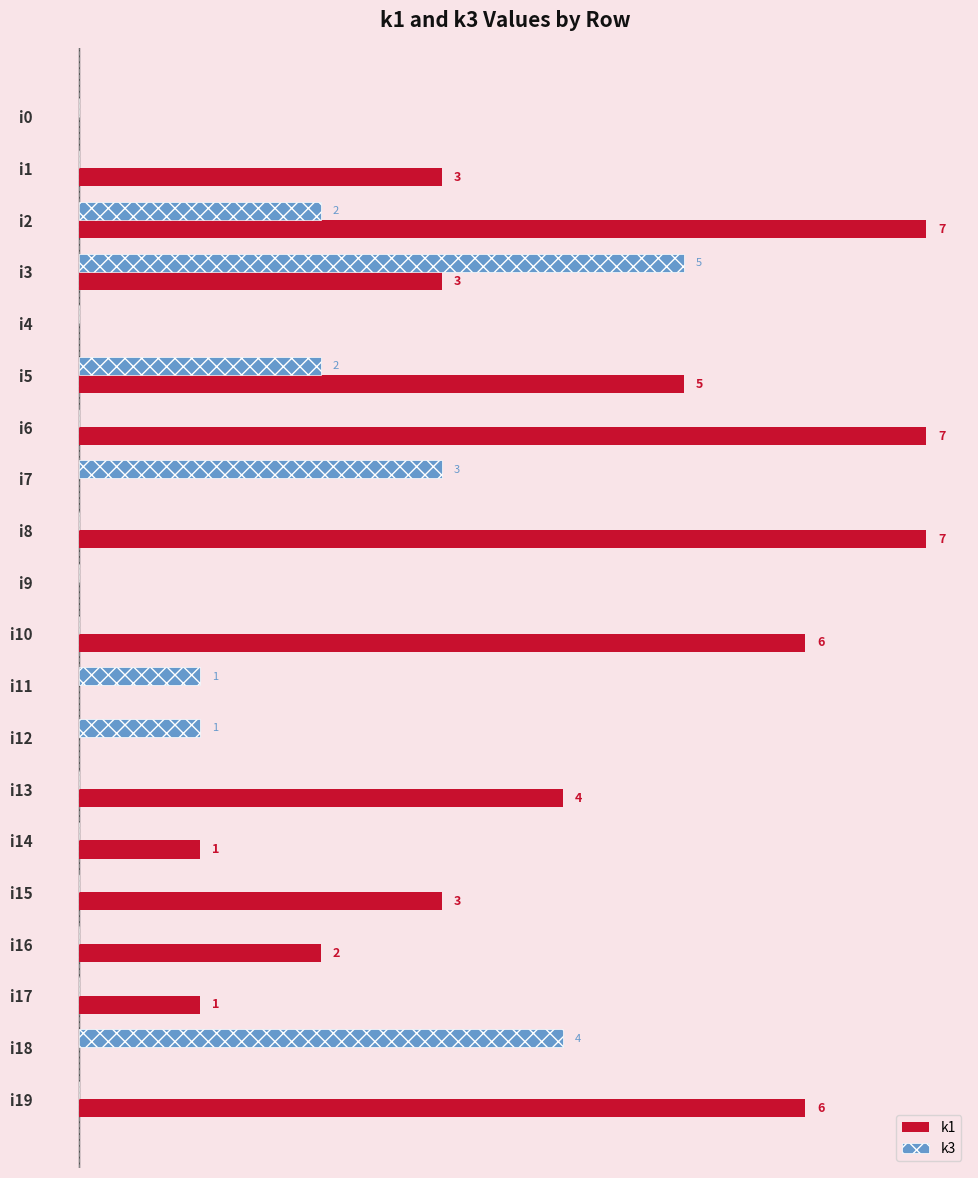

Which series has the largest total across all categories?

k1